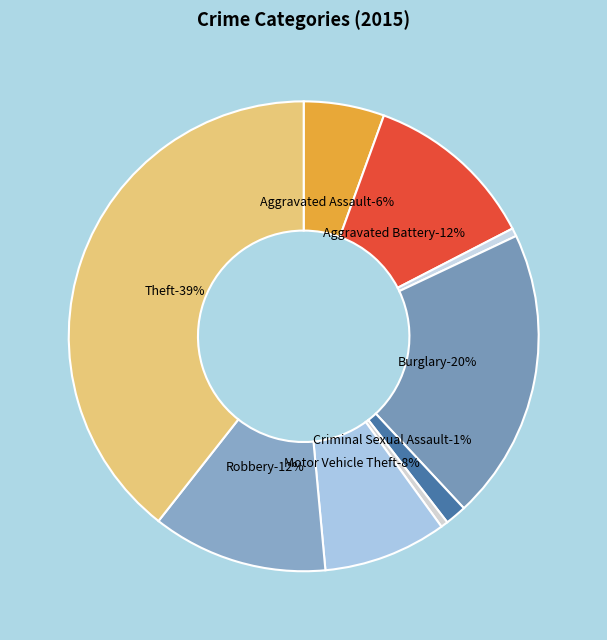

To the nearest percent, what is the combined percentage of Theft and Aggravated Battery?

51%